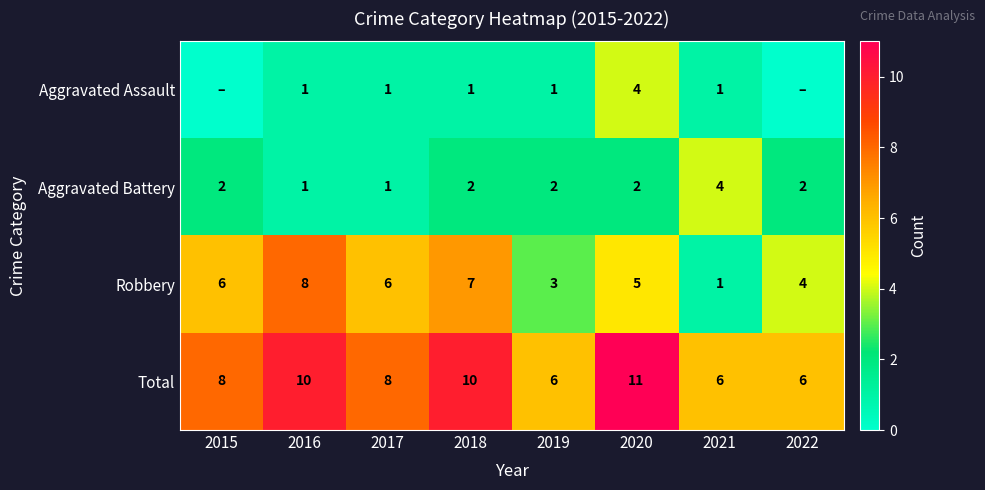

The value of Robbery at 2021 is 1. True or false?

True